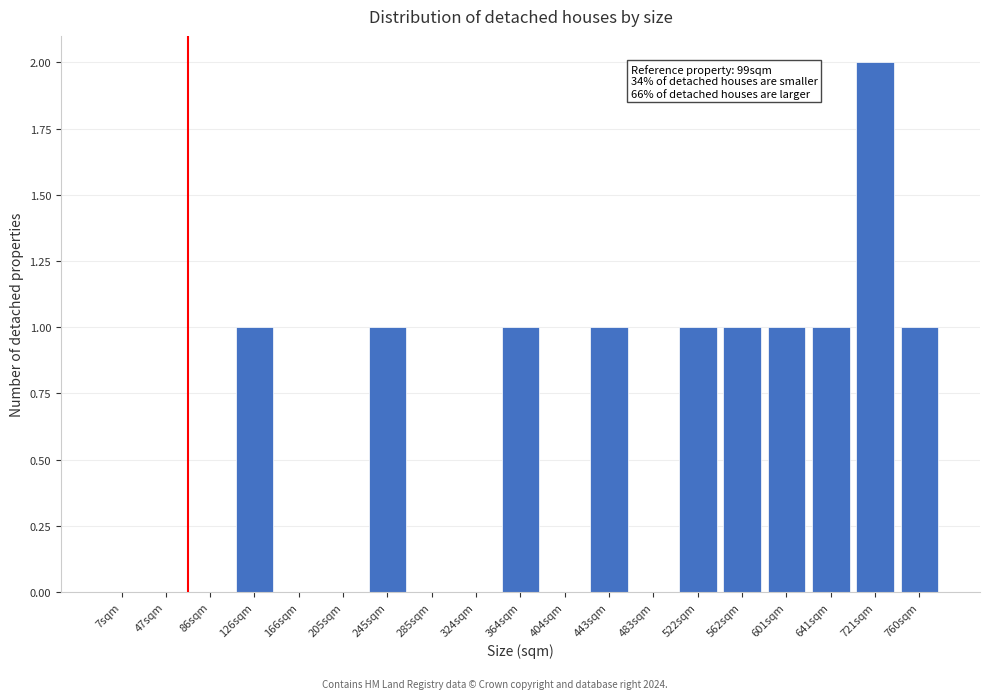

Reading left to right, extract all data points from this chart.

7sqm=0	47sqm=0	86sqm=0	126sqm=1	166sqm=0	205sqm=0	245sqm=1	285sqm=0	324sqm=0	364sqm=1	404sqm=0	443sqm=1	483sqm=0	522sqm=1	562sqm=1	601sqm=1	641sqm=1	721sqm=2	760sqm=1